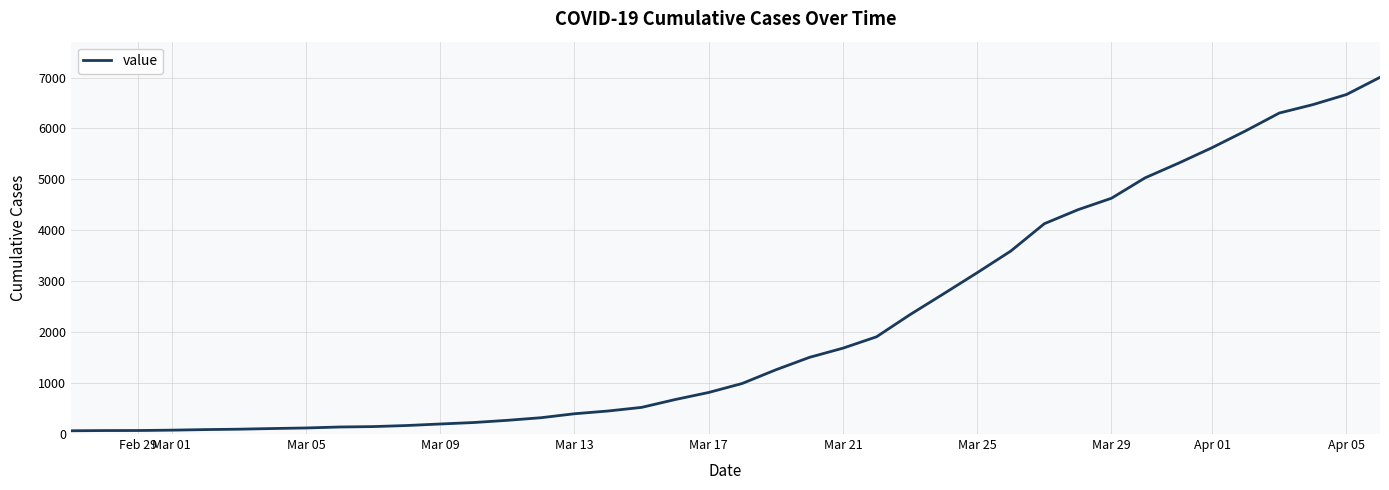

What is the greatest value displayed?

7004